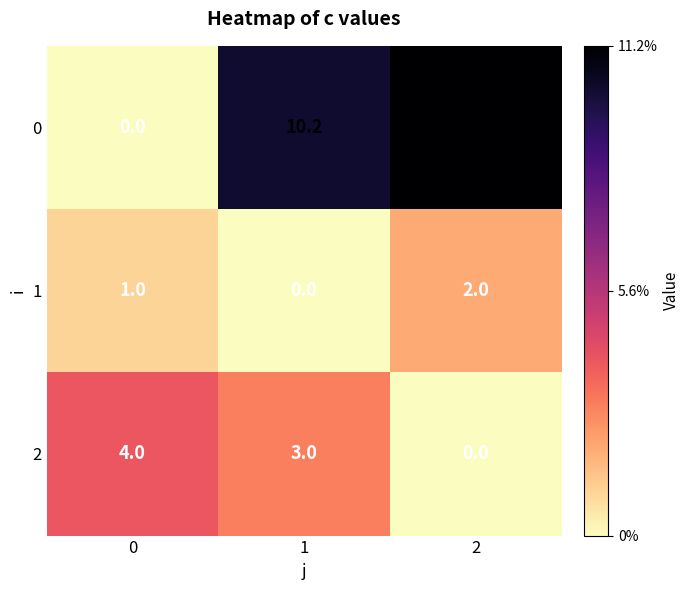

Is it true that 1 equals 0.0 at 1?

True